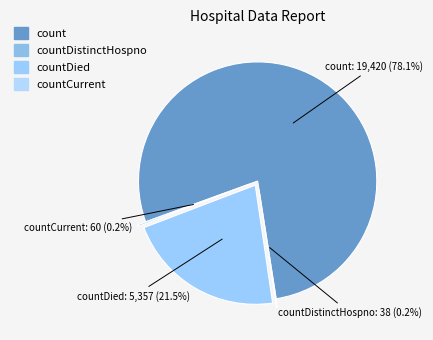

Which category has the biggest portion of the pie?

count